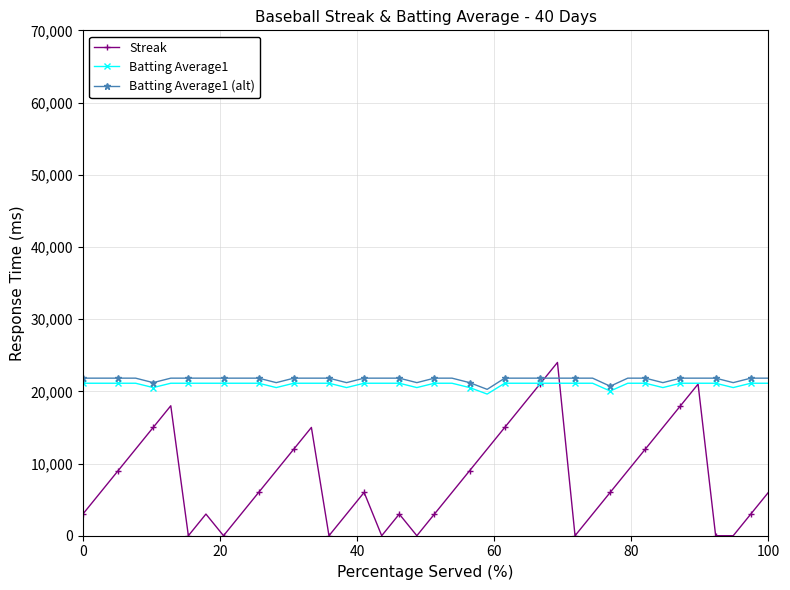

At how many categories does at least one series exceed 17093?

40